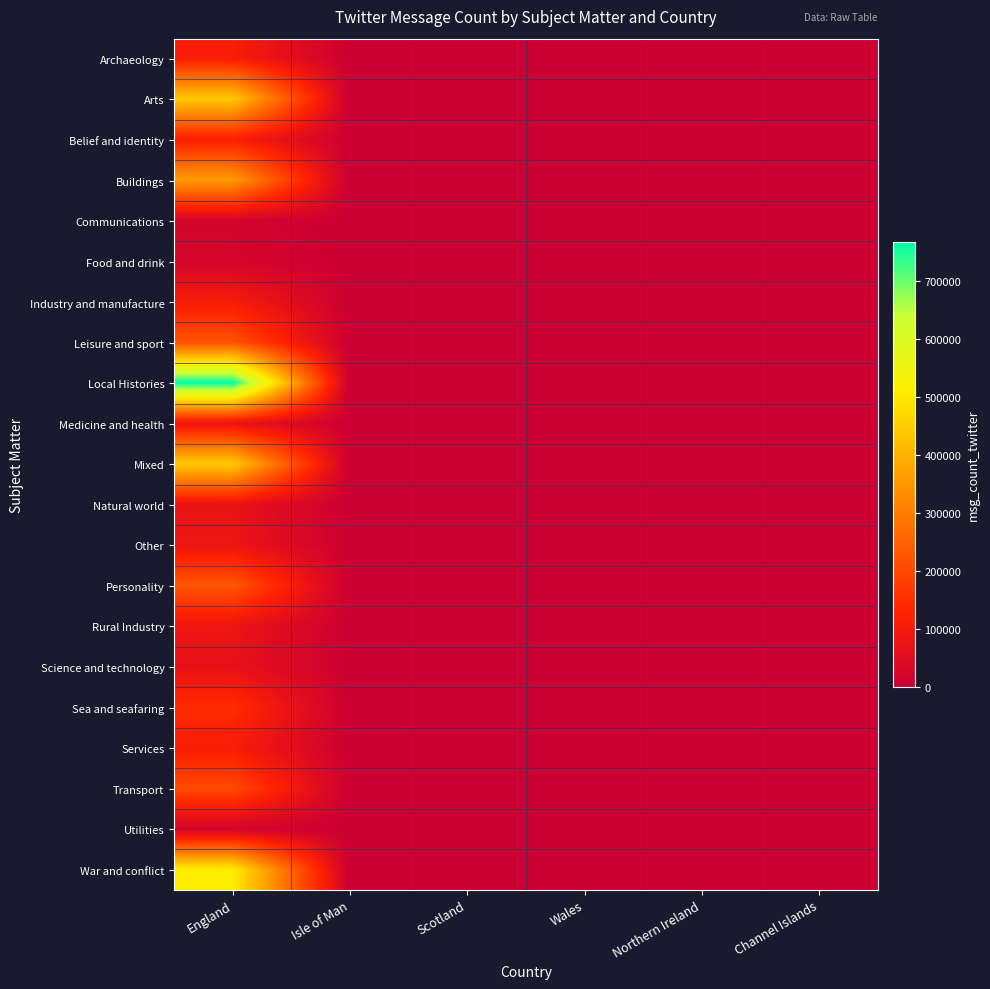

How many series are shown in this chart?

21